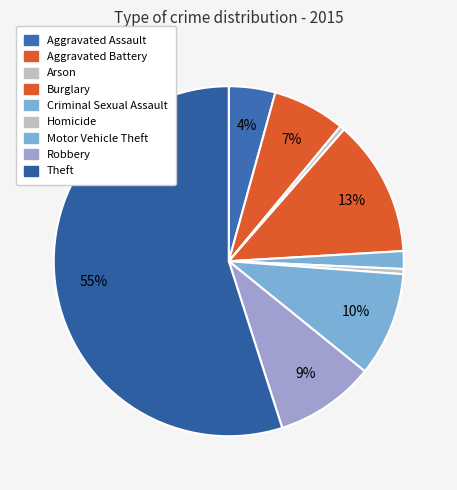

How much of the chart is everything except Robbery?

90.8%